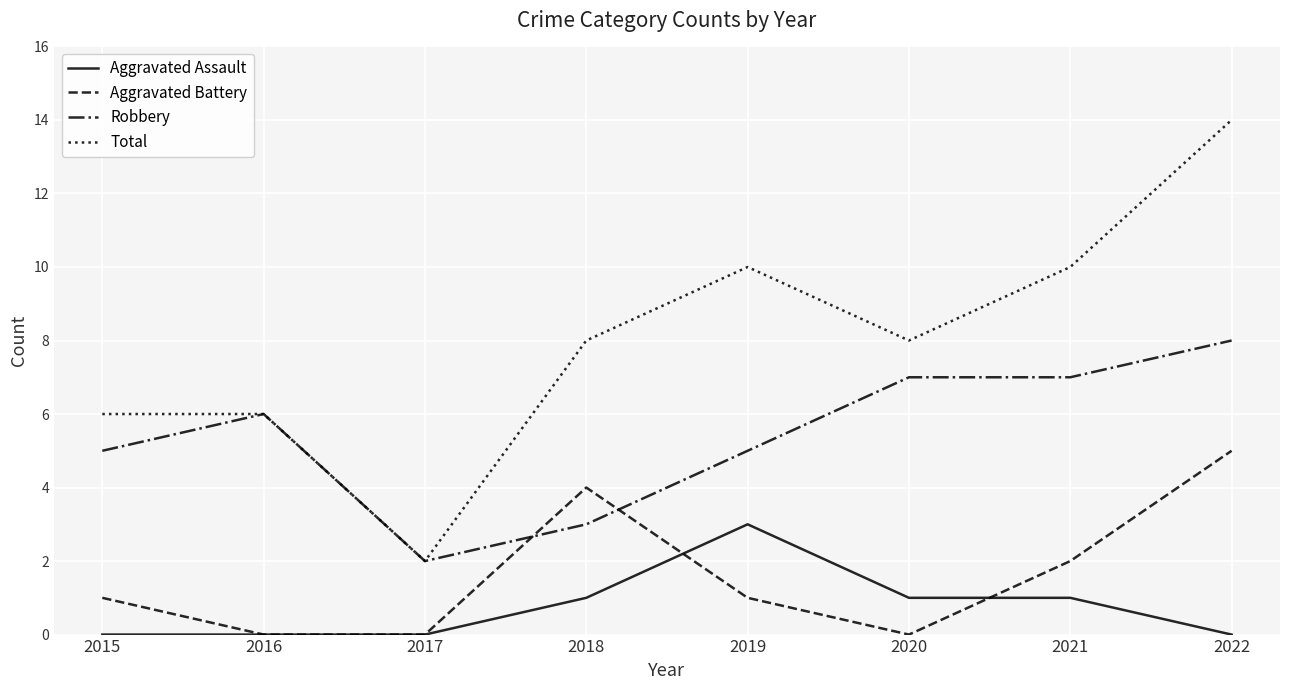

True or false: Aggravated Battery has more than 0 interior local peaks.

True